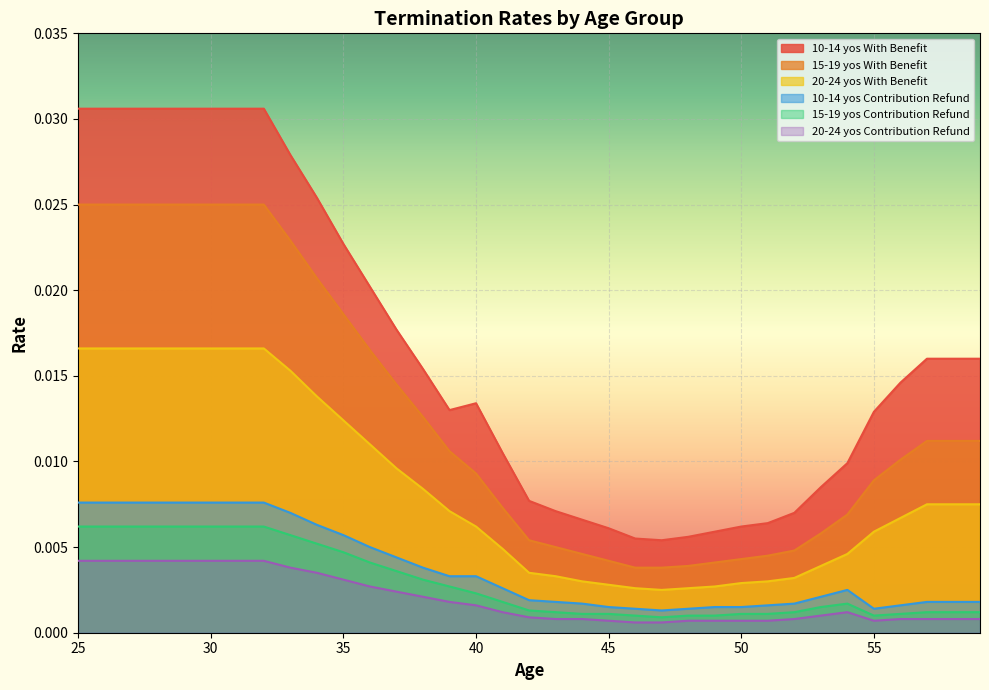

List the series in order of their peak value, highest first.

10-14 yos With Benefit, 15-19 yos With Benefit, 20-24 yos With Benefit, 10-14 yos Contribution Refund, 15-19 yos Contribution Refund, 20-24 yos Contribution Refund